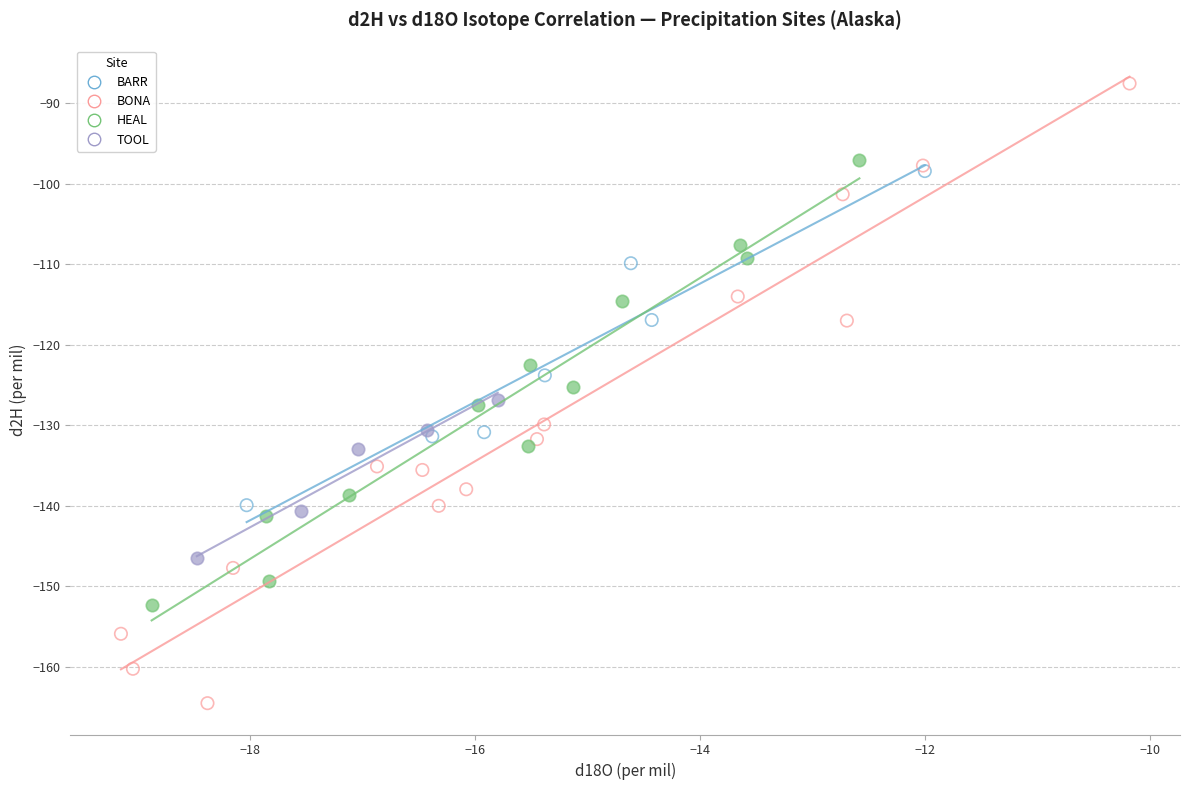

What are all the series names shown in the legend?

BARR, BONA, HEAL, TOOL